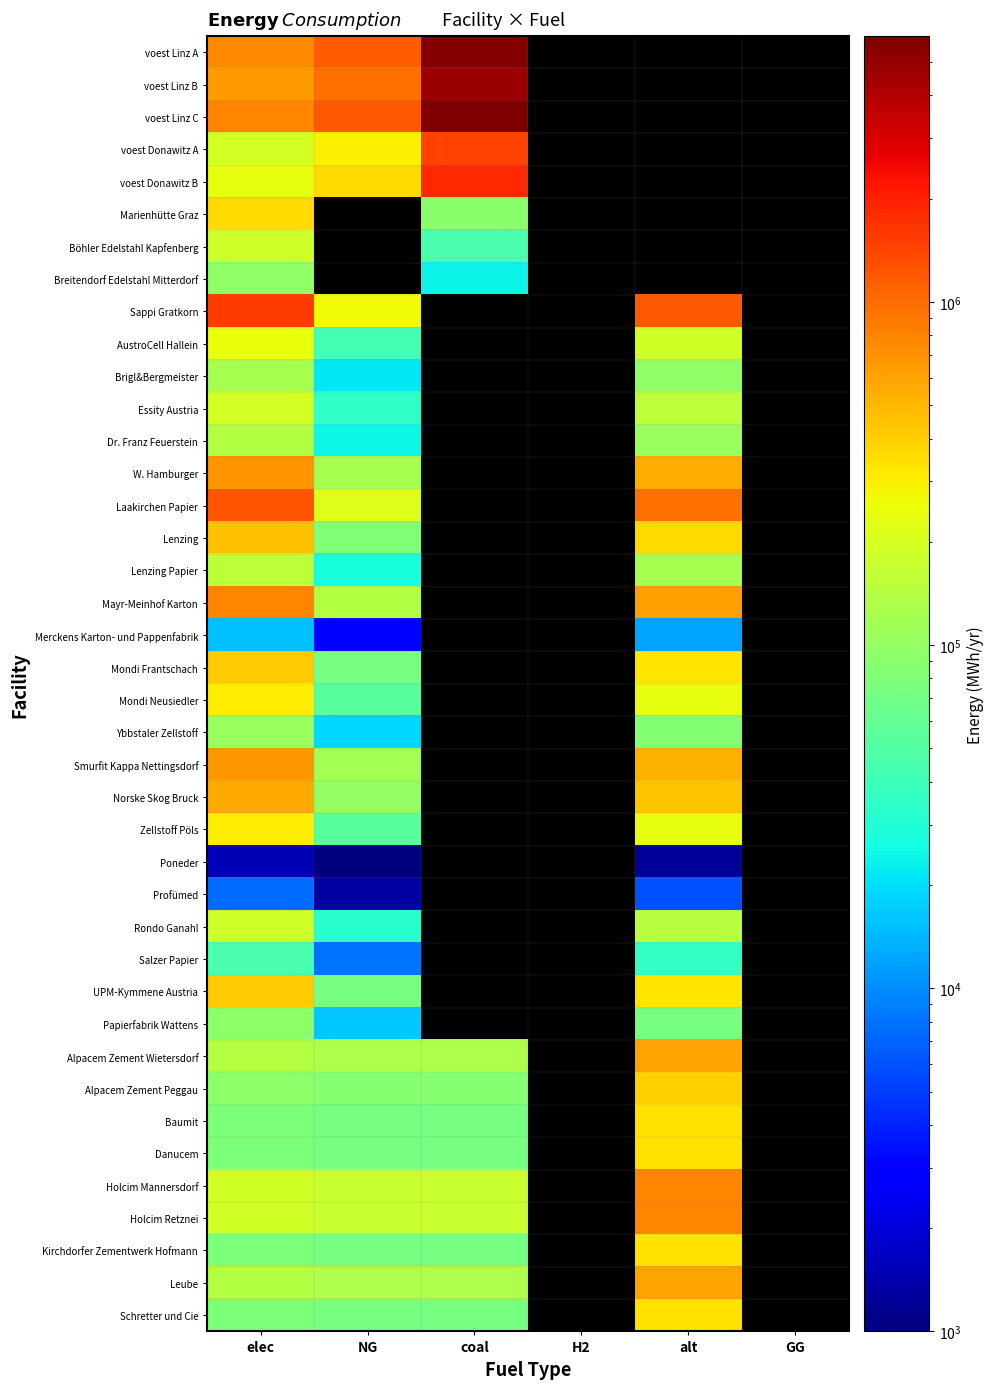

How many values in Papierfabrik Wattens are above zero?

3